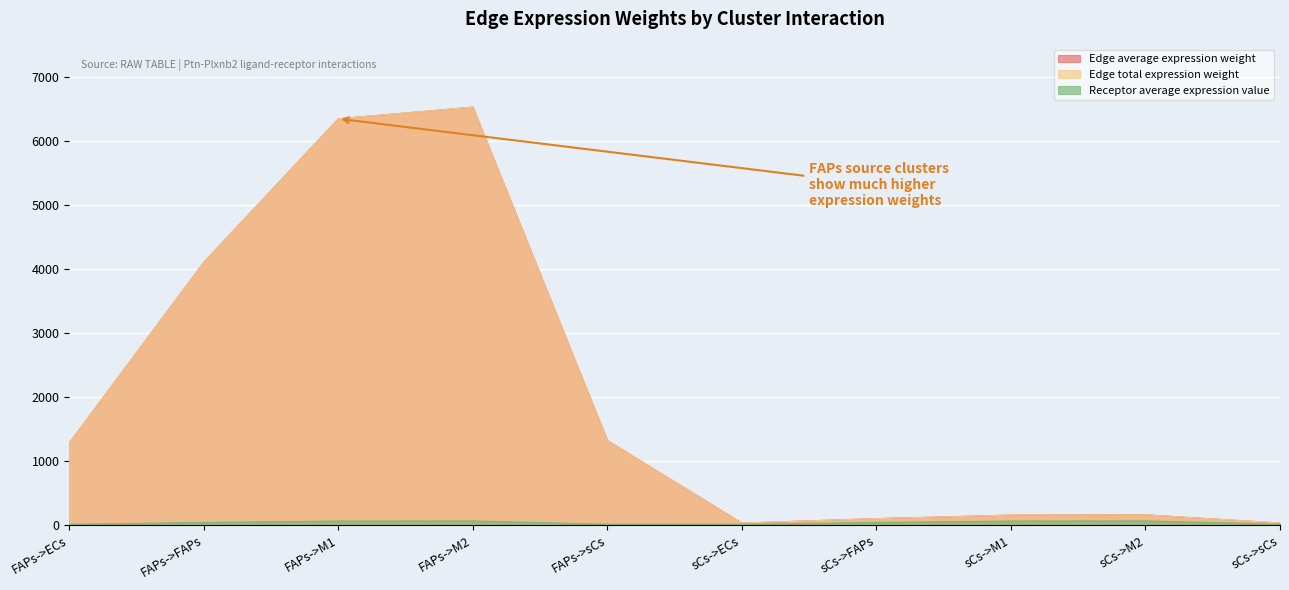

Which label corresponds to the largest value in the chart?

FAPs->M2